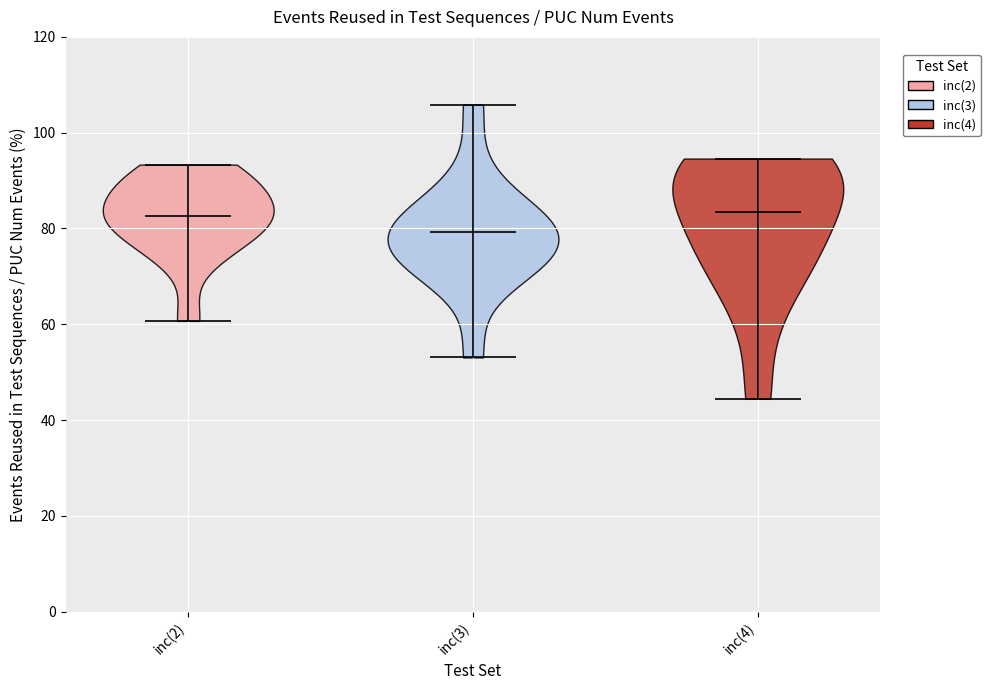

Reading left to right, read every violin against the y-axis: where its median line is, and the lowest and highest points it reaches. The values are not printed on the chart, so give them approximately, as read against the axis.

inc(2): median line 82, lowest point 60, highest point 94
inc(3): median line 80, lowest point 54, highest point 106
inc(4): median line 84, lowest point 44, highest point 94